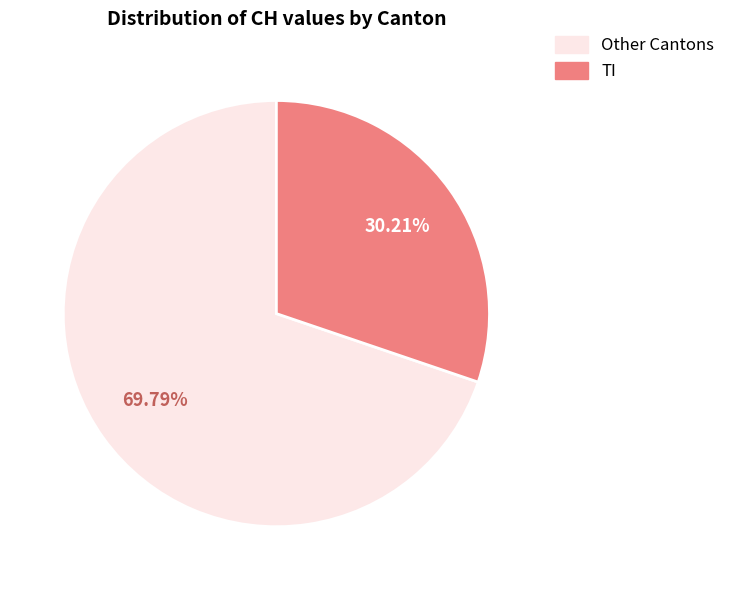

Does any single category account for the majority?

Yes